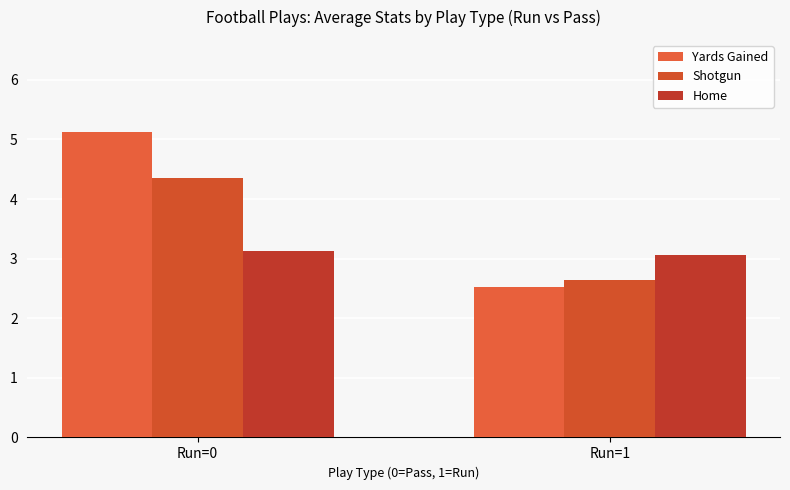

What is the difference between the highest and lowest values at Run=1?

0.5